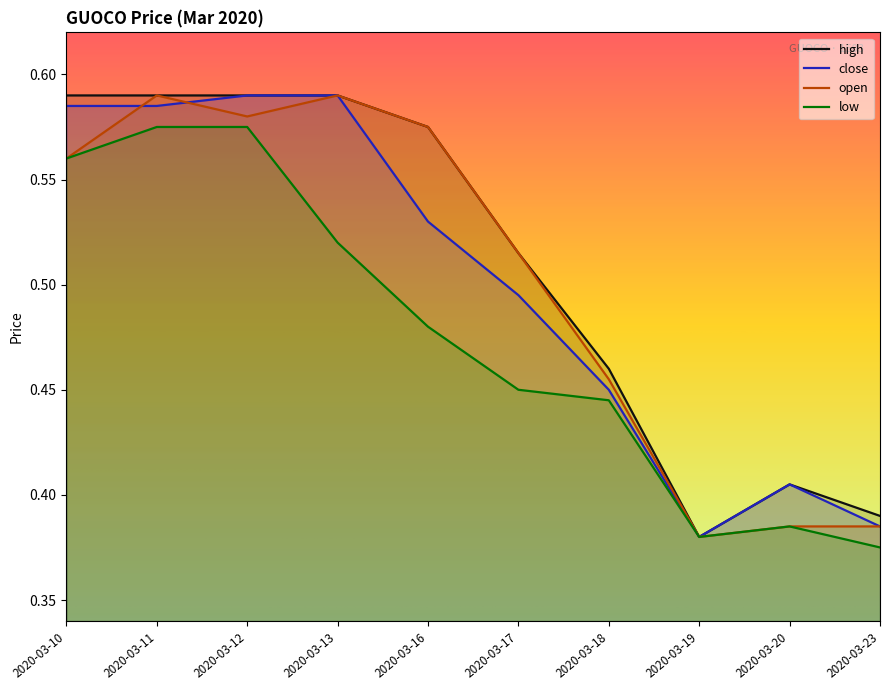

How many lines are shown in the chart?

4